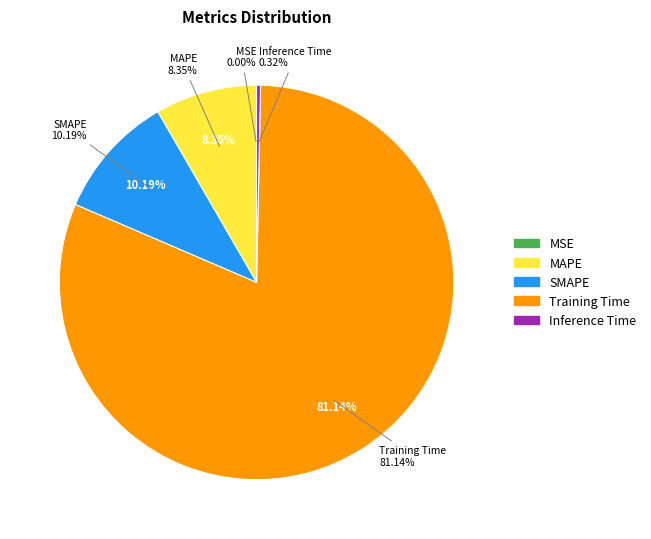

Which slice is the smallest?

MSE